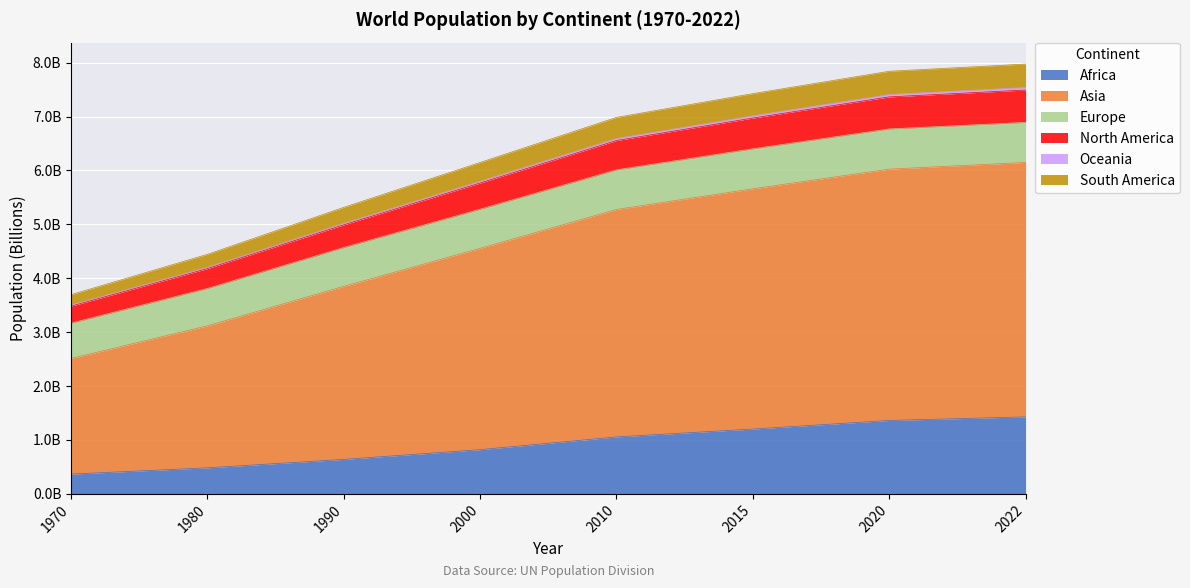

Does the chart display data point markers on the line(s)?

No